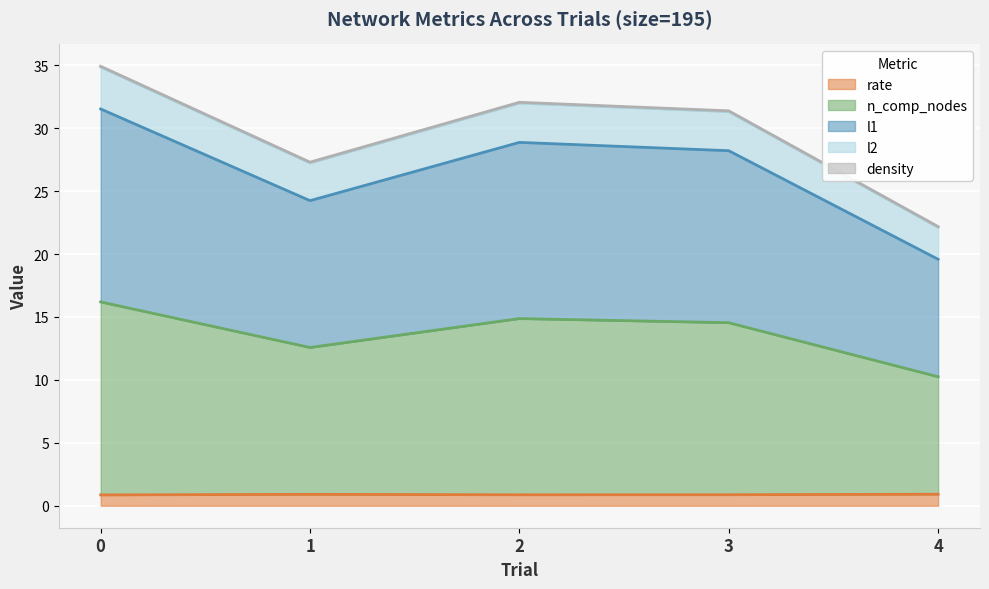

Does the chart display data point markers on the line(s)?

No